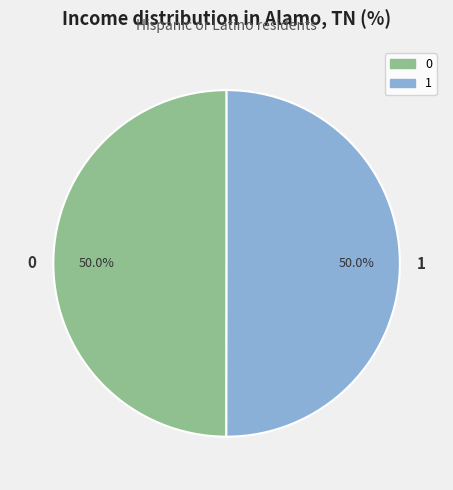

Count the number of slices in the pie.

2